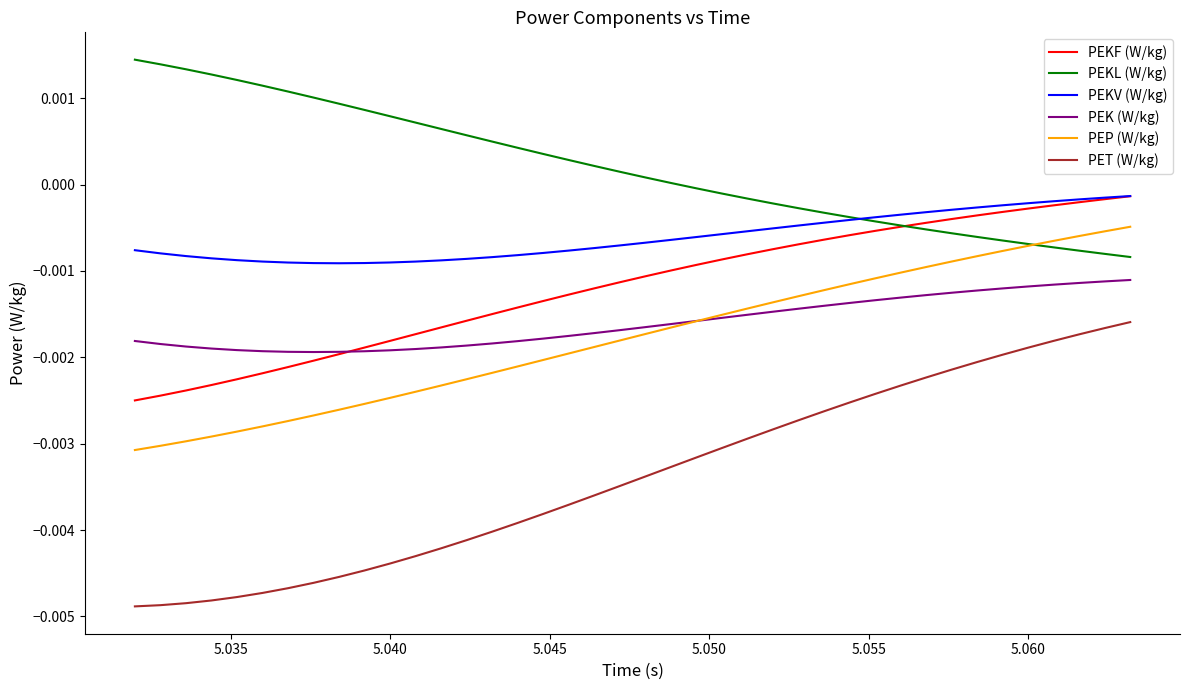

Which series has the largest total across all categories?

PEKL (W/kg)